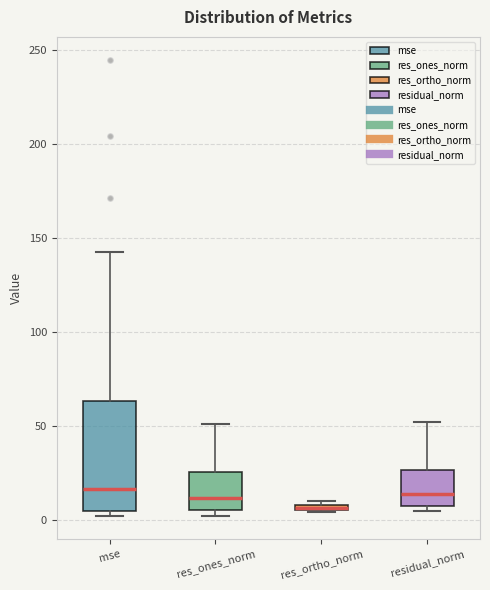

Where does the median line of the box for residual_norm sit on the y-axis? The values are not printed on the chart, so give them approximately, as read against the axis.

15